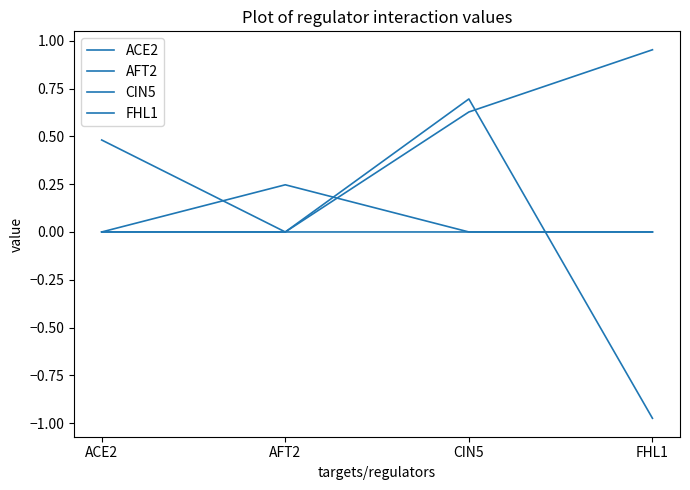

Does the chart display data point markers on the line(s)?

No